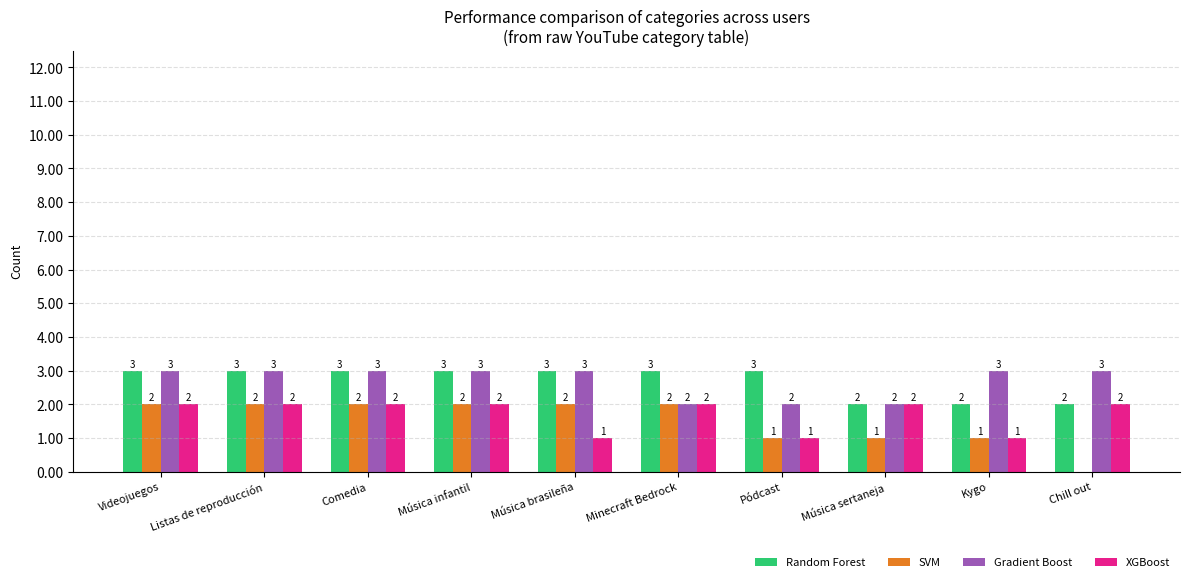

What is the total value across all series at Comedia?

10